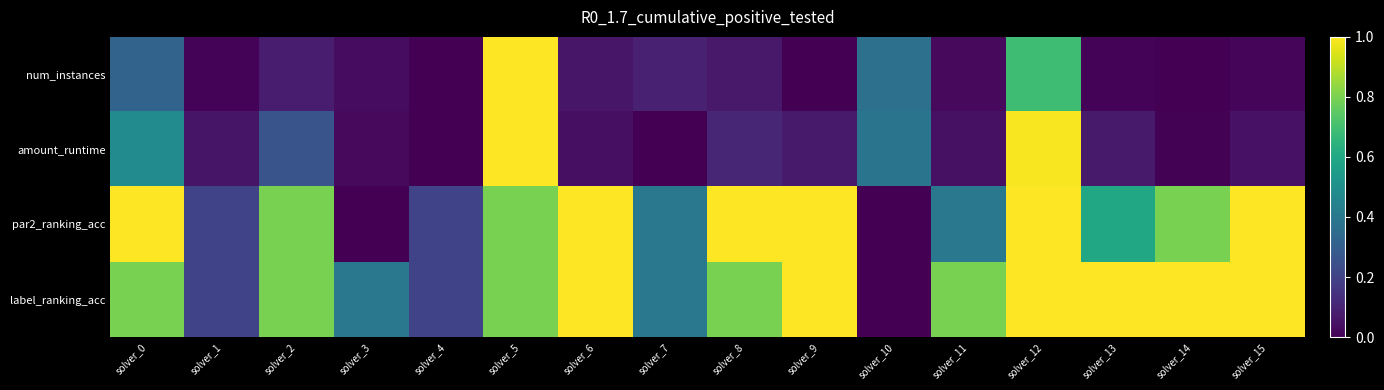

Which series has the largest range (max minus min)?

num_instances